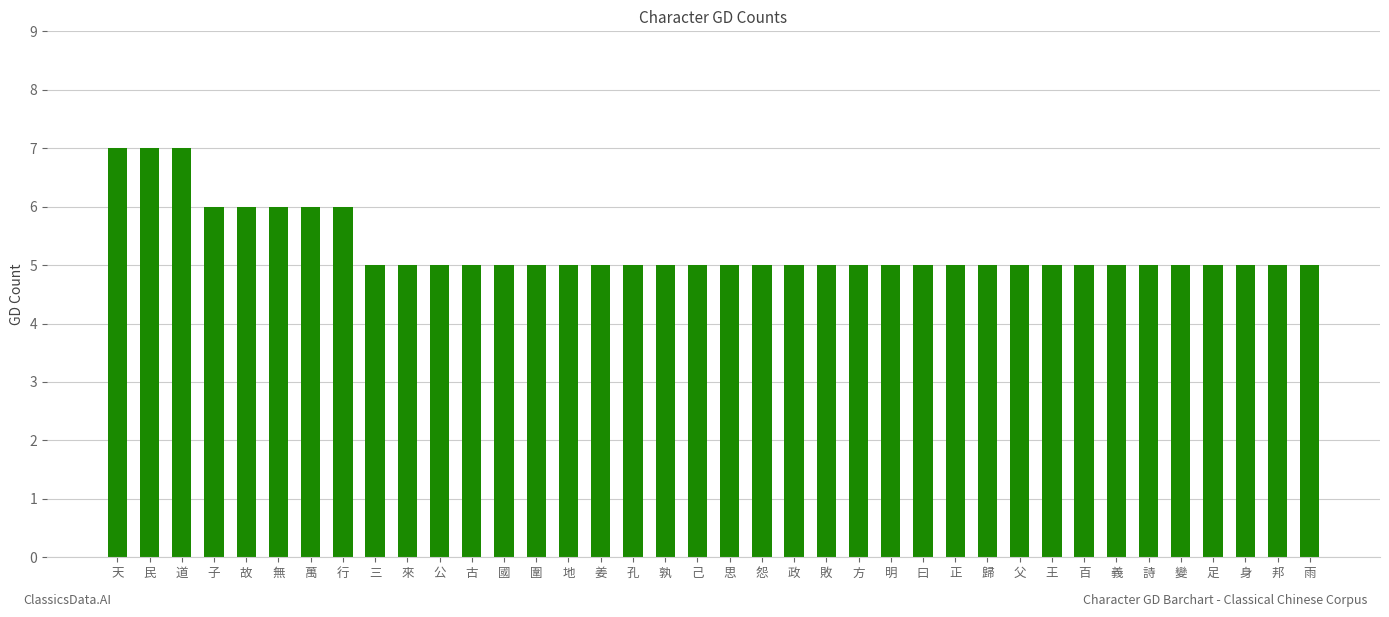

What is the difference between the second highest and minimum values?

2